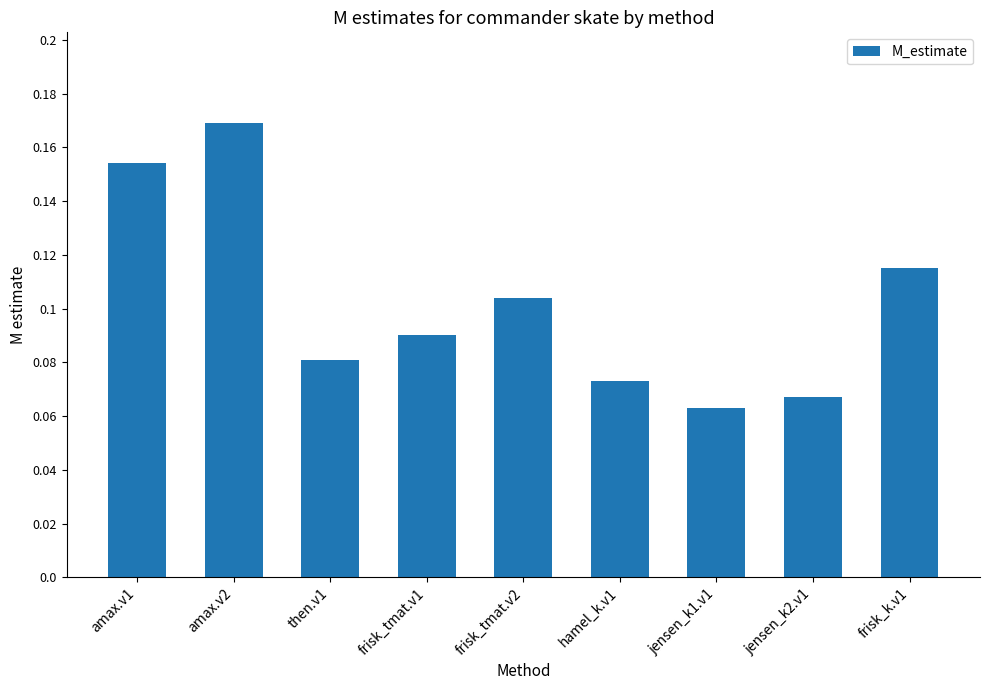

How many bars are there in total?

9